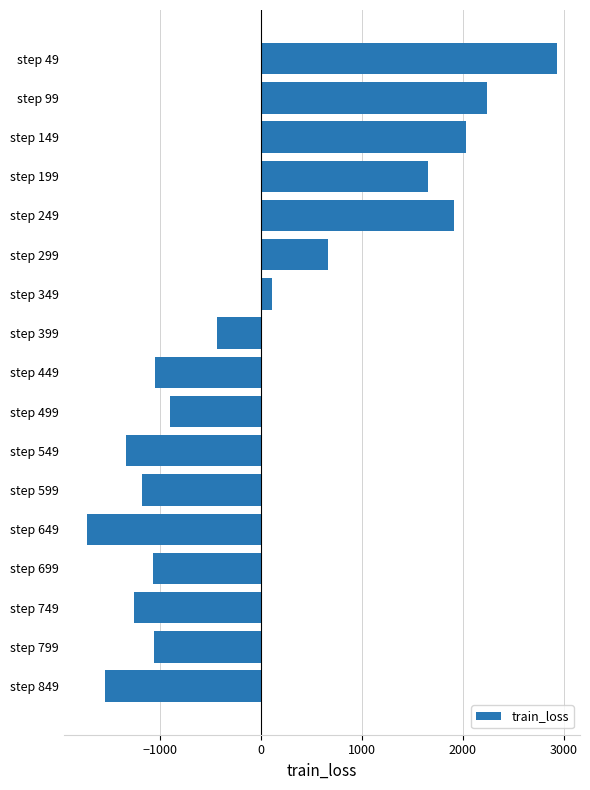

What is the value of the 17th bar from the top?

-1550.0